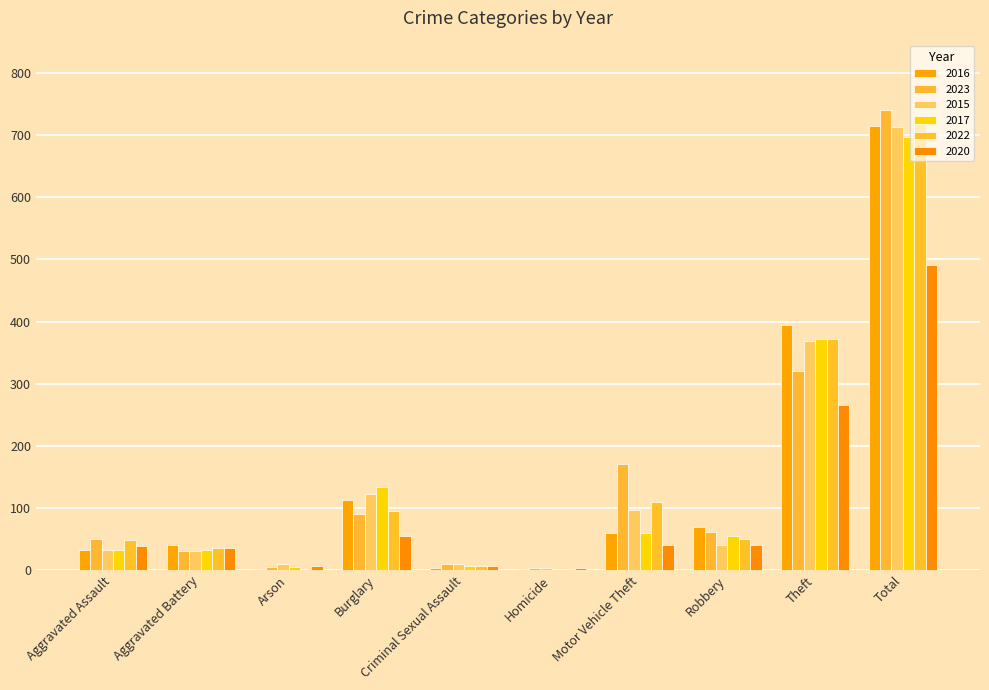

Are the bars horizontal?

No